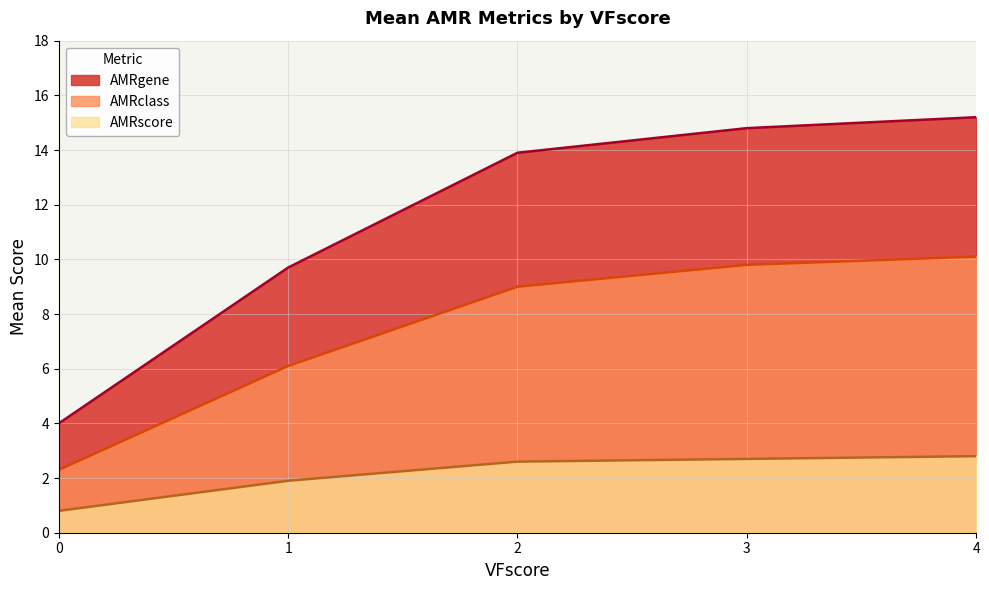

Which category has the highest value in the AMRscore series?

4